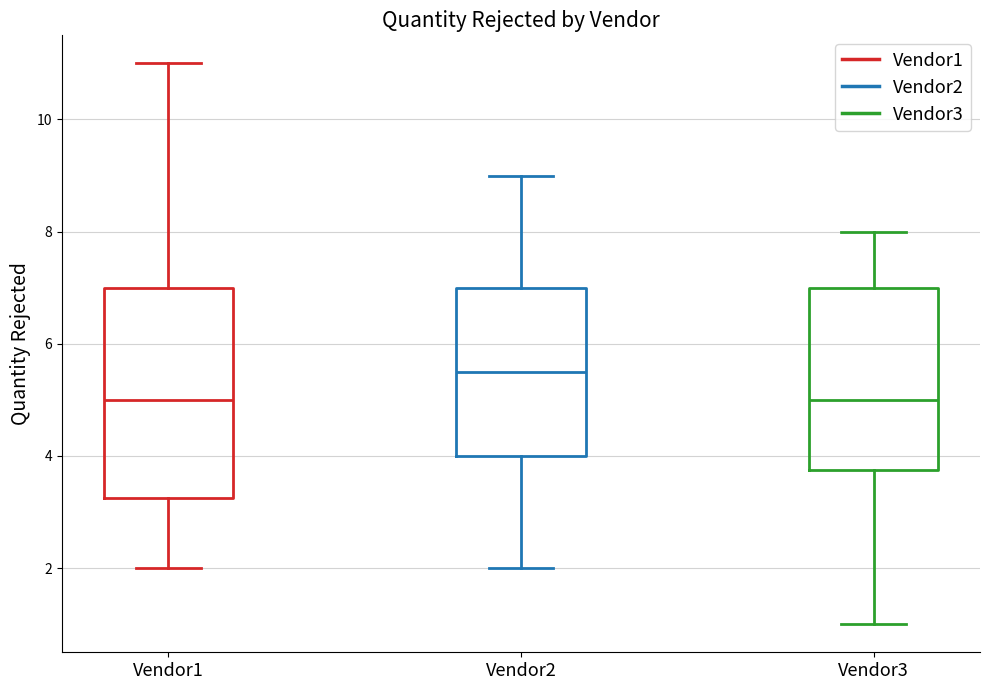

Reading left to right, read every box against the y-axis: the position of its median line, the range the box covers, and the ends of its whiskers. The values are not printed on the chart, so give them approximately, as read against the axis.

Vendor1: median 5.0, box 3.2 to 7.0, whiskers 2.0 to 11.0
Vendor2: median 5.6, box 4.0 to 7.0, whiskers 2.0 to 9.0
Vendor3: median 5.0, box 3.8 to 7.0, whiskers 1.0 to 8.0